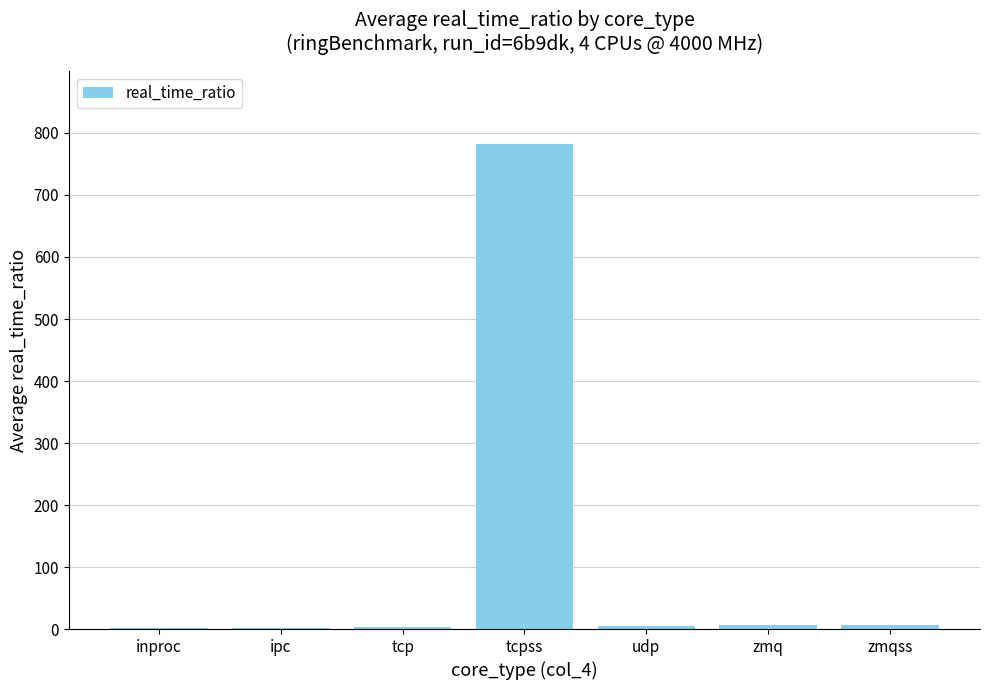

What is the maximum value shown in the chart?

782.3